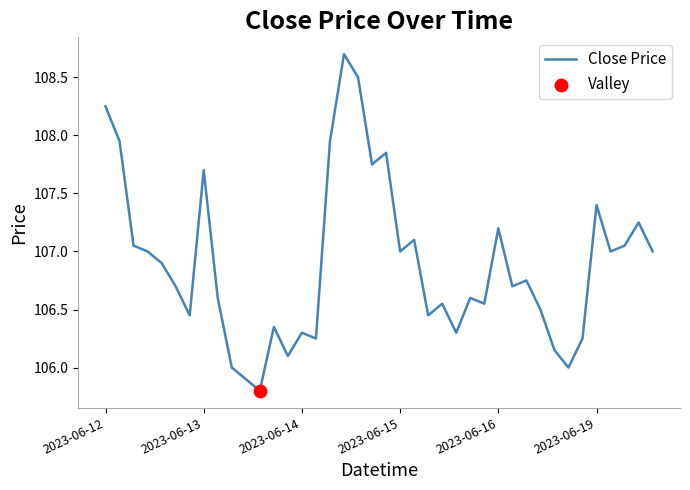

What is the difference between the maximum and minimum values?

2.9